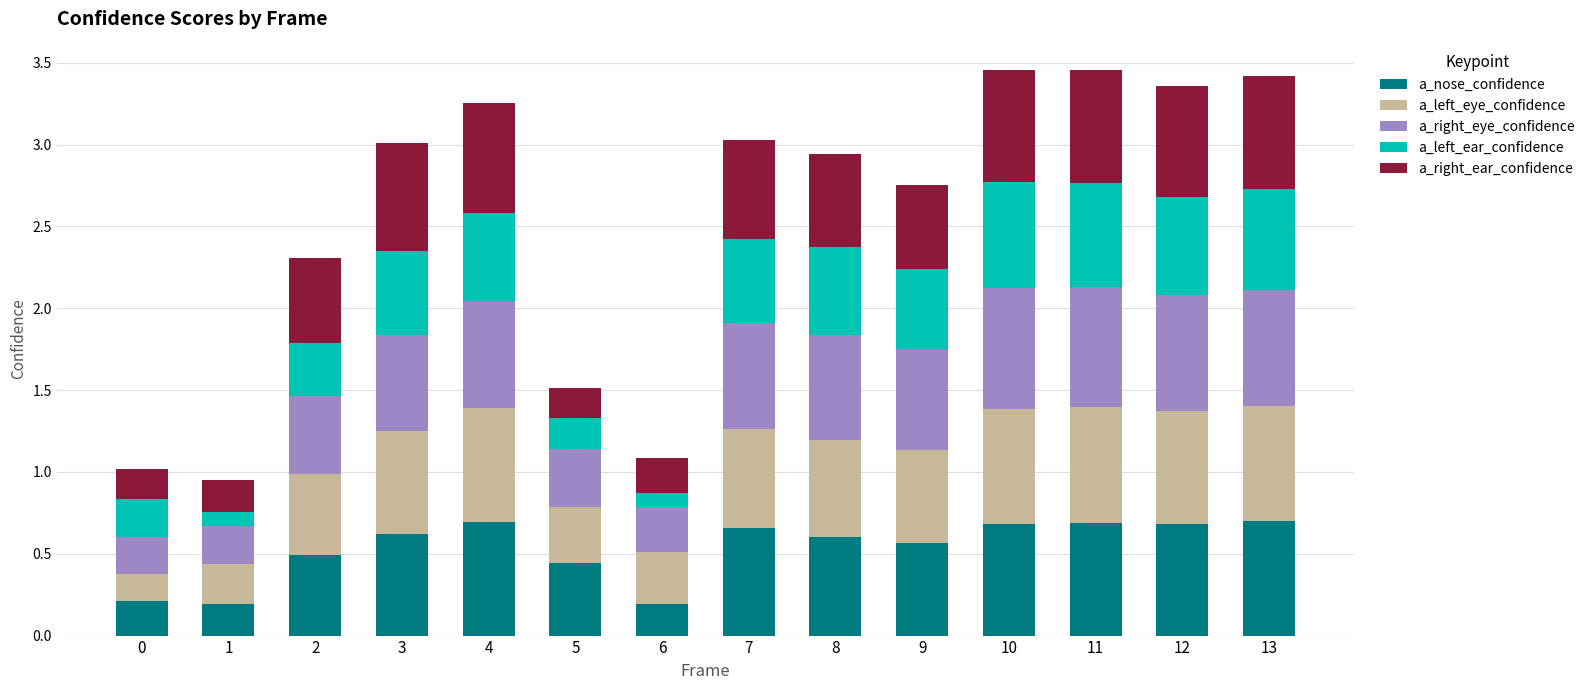

What is the total value across all series at 1?

1.0